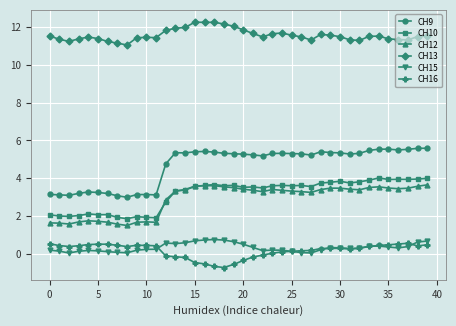

True or false: CH13 and CH9 cross at least once.

False